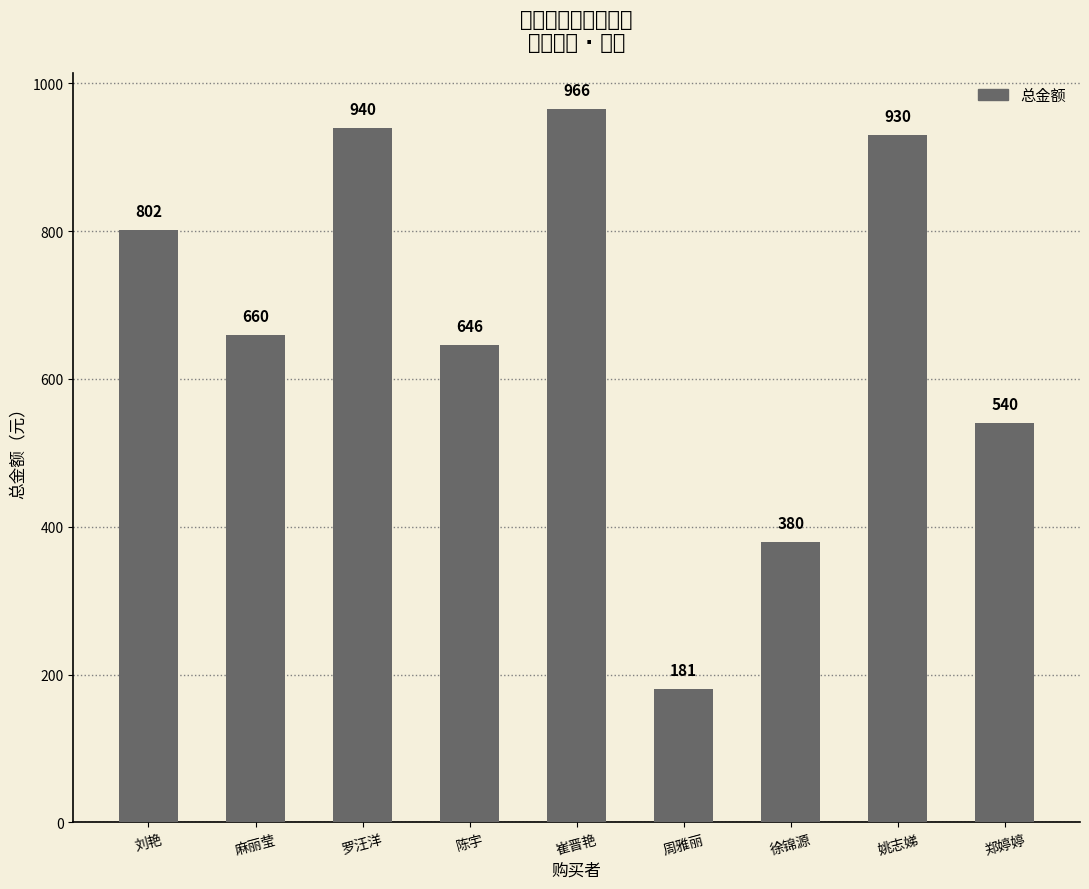

What value does the data have at 陈宇?

646.0